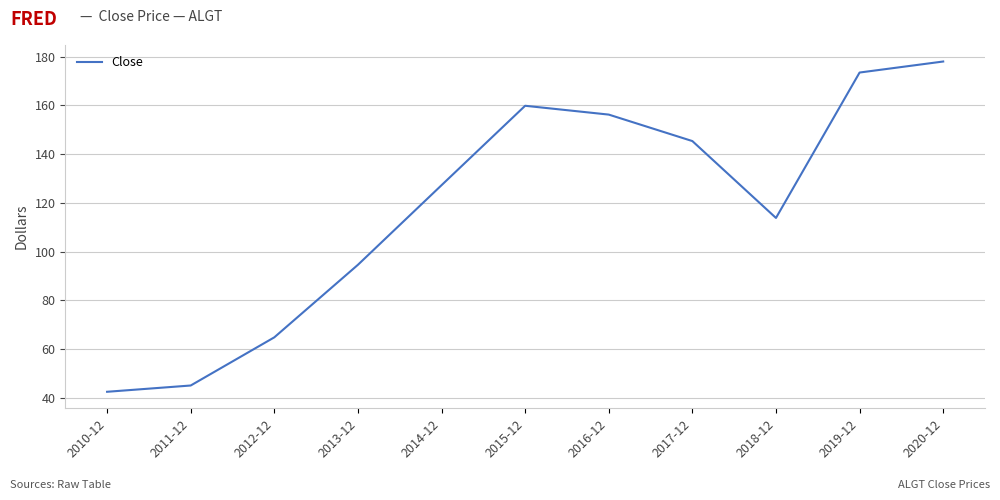

What is the minimum value shown in the chart?

42.6